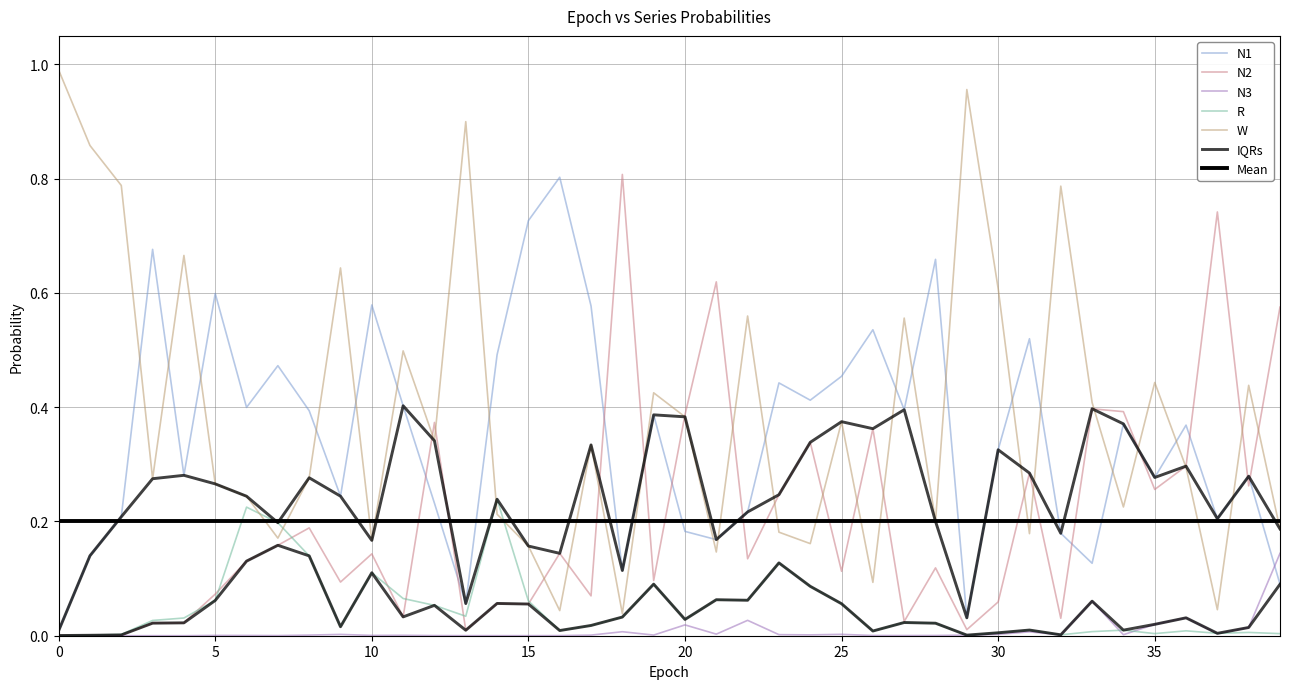

At which category is the sum across all series the highest?

26